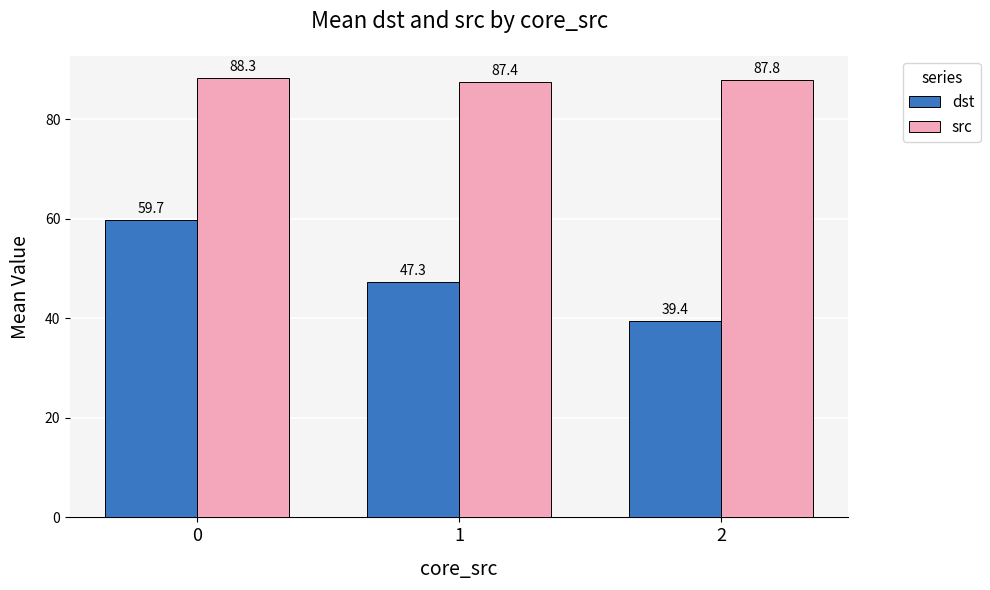

What value does the dst series have at 0?

59.7